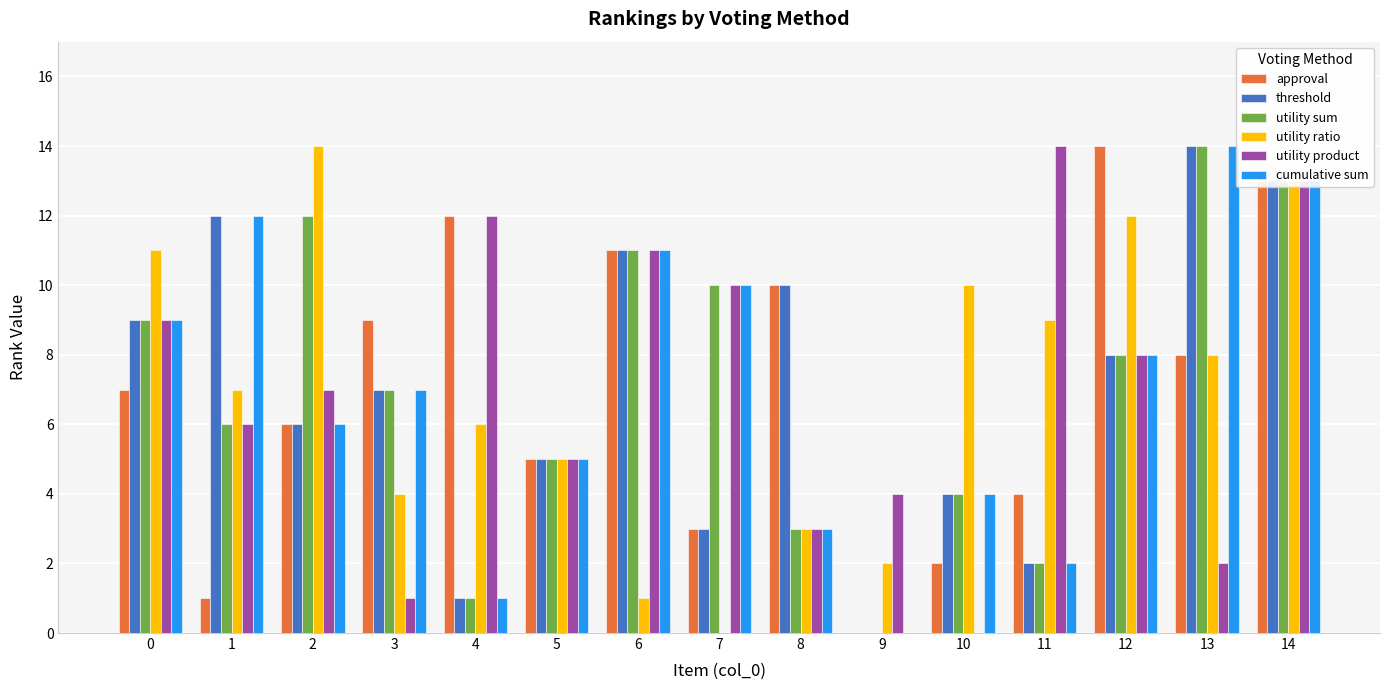

Is it true that utility product equals 3 at 1?

False